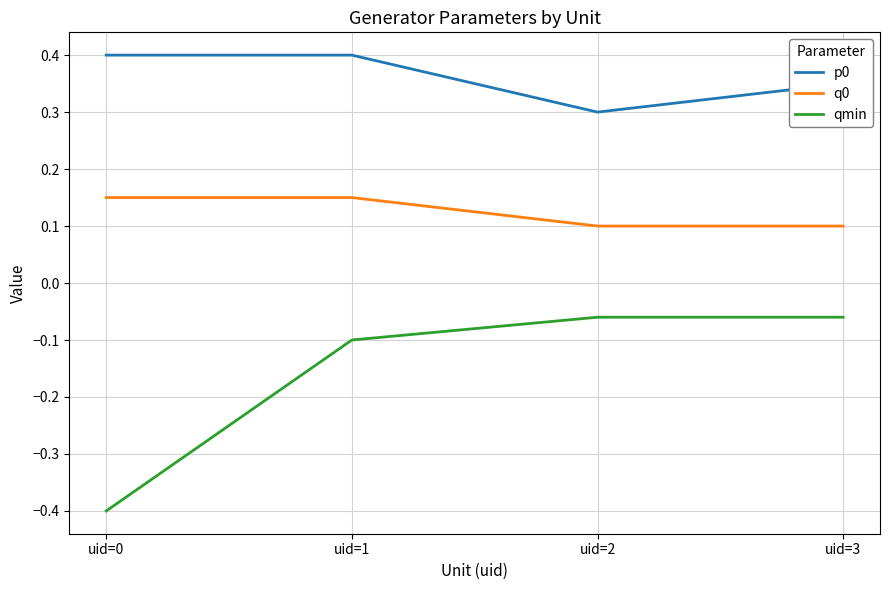

True or false: qmin and q0 intersect in this chart.

False